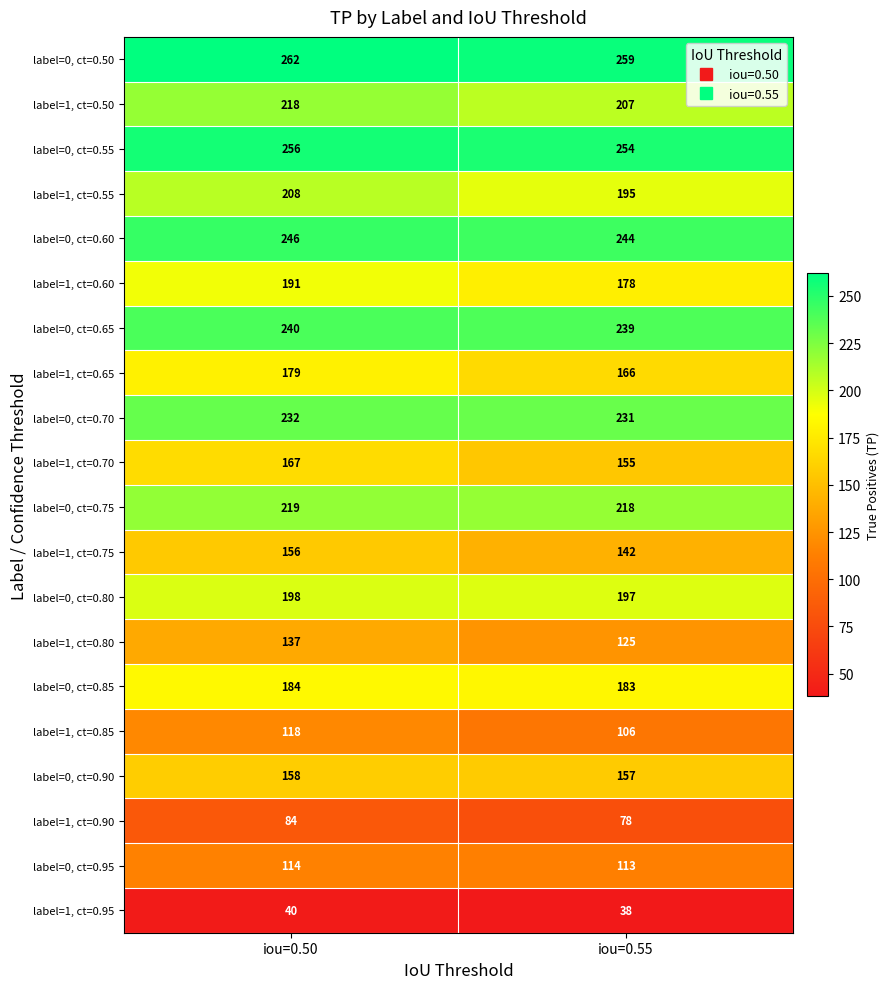

Which series has the largest range (max minus min)?

label=1, ct=0.75